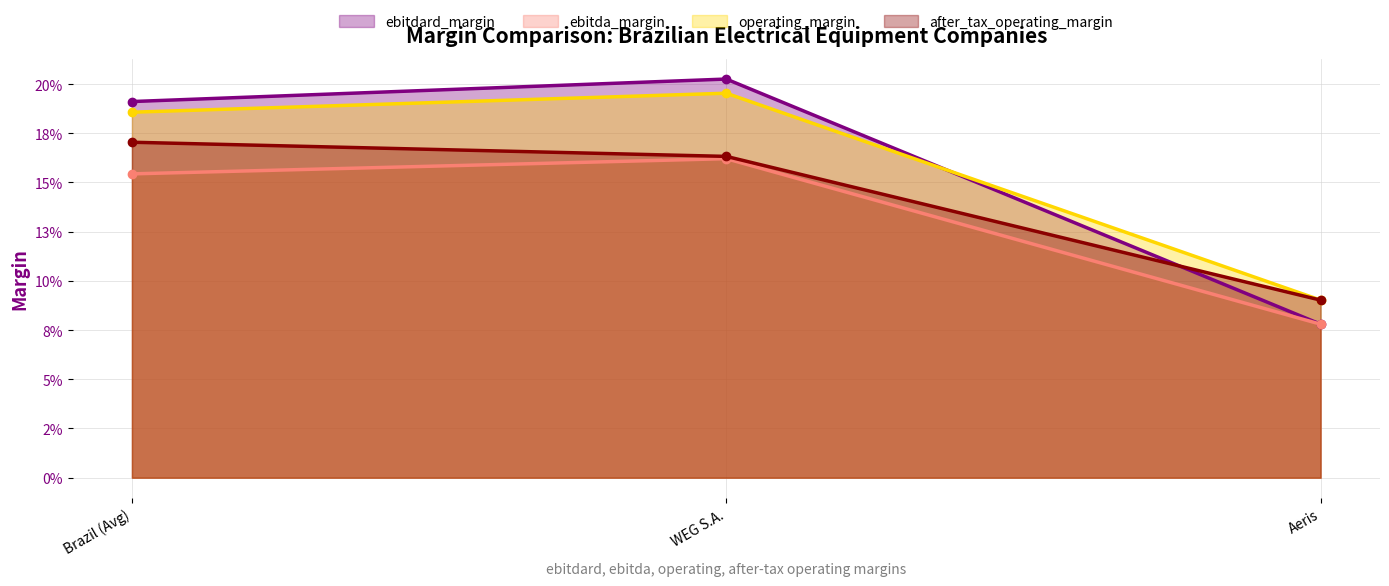

What is the minimum value shown in the chart?

0.1